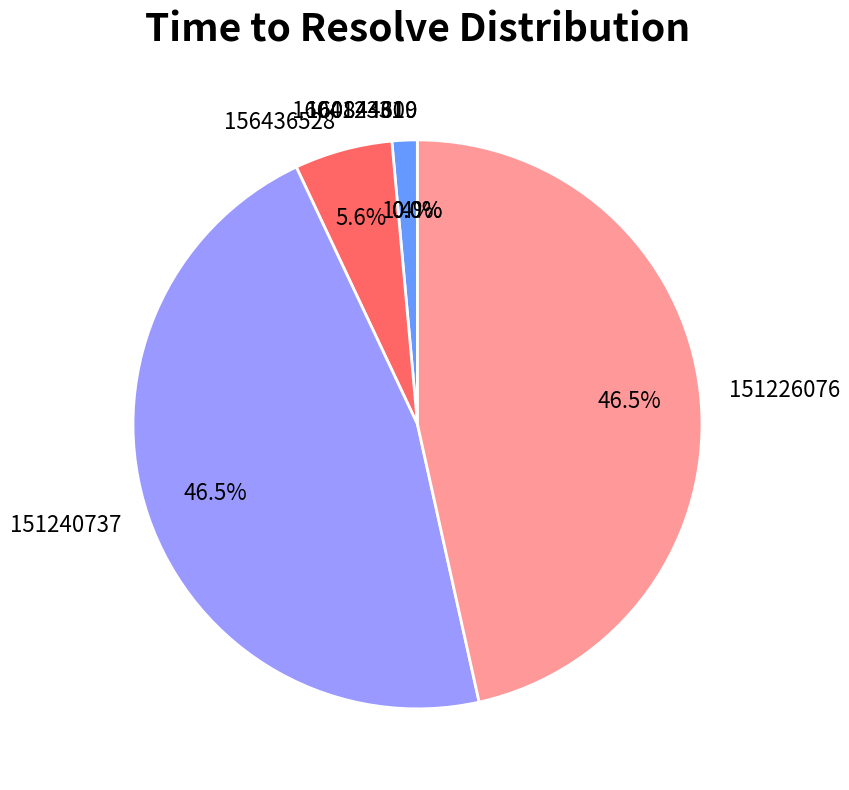

Is 160412331 the majority of the pie?

No